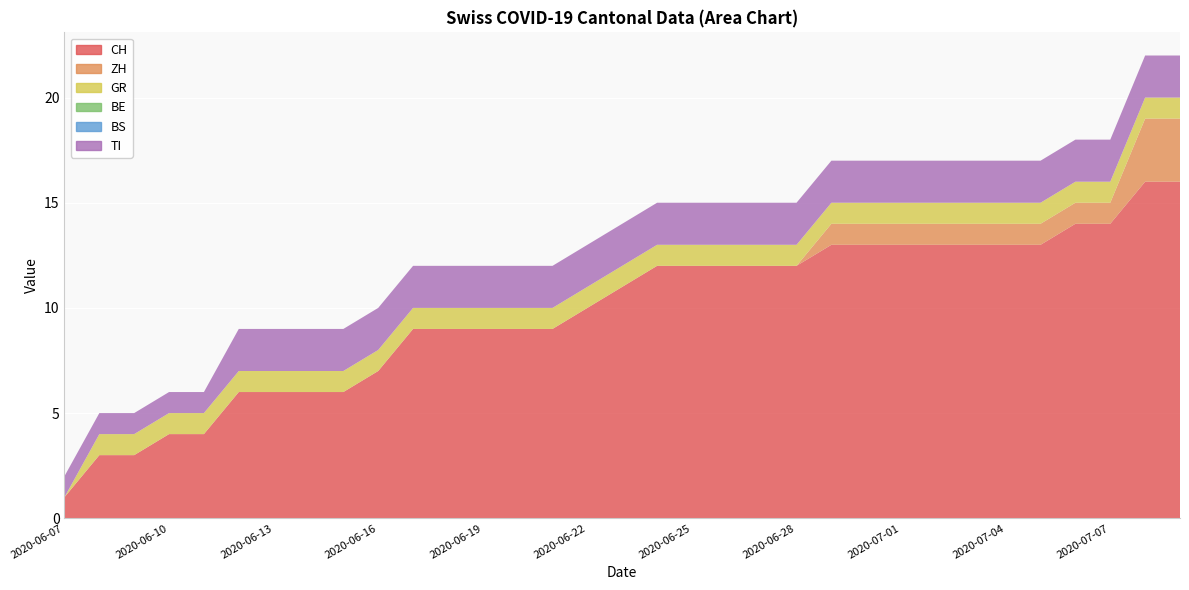

Reading right to left, extract all data points from this chart.

CH: 16	16	14	14	13	13	13	13	13	13	13	12	12	12	12	12	11	10	9	9	9	9	9	7	6	6	6	6	4	4	3	3	1
ZH: 3	3	1	1	1	1	1	1	1	1	1	0	0	0	0	0	0	0	0	0	0	0	0	0	0	0	0	0	0	0	0	0	0
GR: 1	1	1	1	1	1	1	1	1	1	1	1	1	1	1	1	1	1	1	1	1	1	1	1	1	1	1	1	1	1	1	1	0
BE: 0	0	0	0	0	0	0	0	0	0	0	0	0	0	0	0	0	0	0	0	0	0	0	0	0	0	0	0	0	0	0	0	0
BS: 0	0	0	0	0	0	0	0	0	0	0	0	0	0	0	0	0	0	0	0	0	0	0	0	0	0	0	0	0	0	0	0	0
TI: 2	2	2	2	2	2	2	2	2	2	2	2	2	2	2	2	2	2	2	2	2	2	2	2	2	2	2	2	1	1	1	1	1